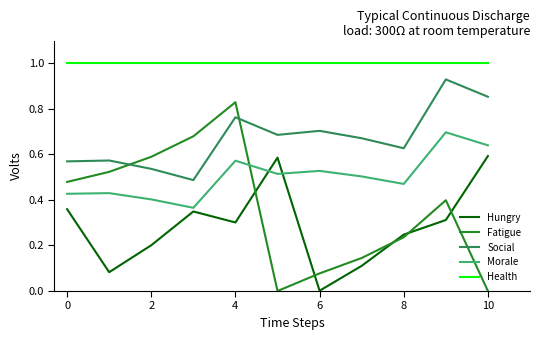

What is the sum of all Health values?

11.0